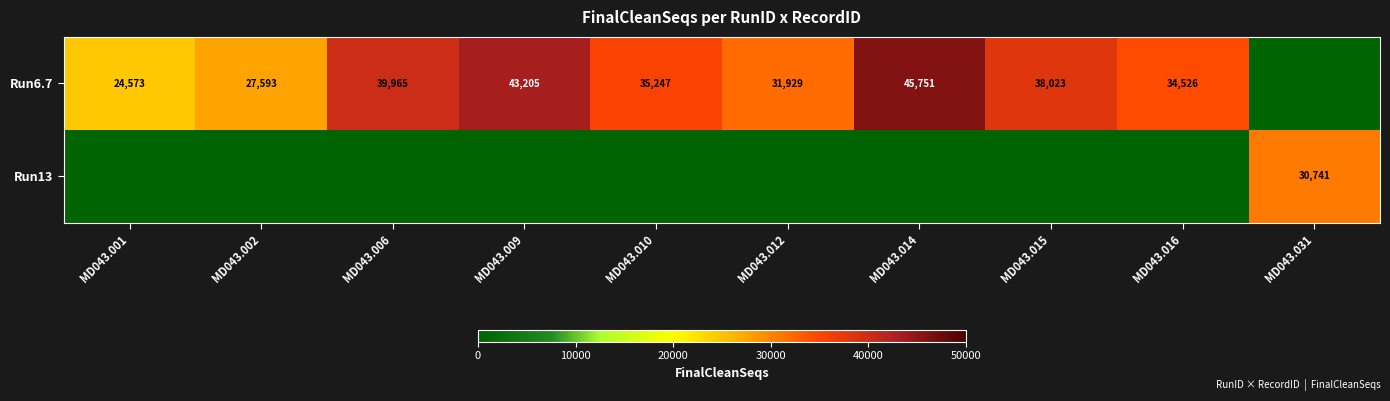

The Run6.7 series shows 17323 at MD043.002. True or false?

False